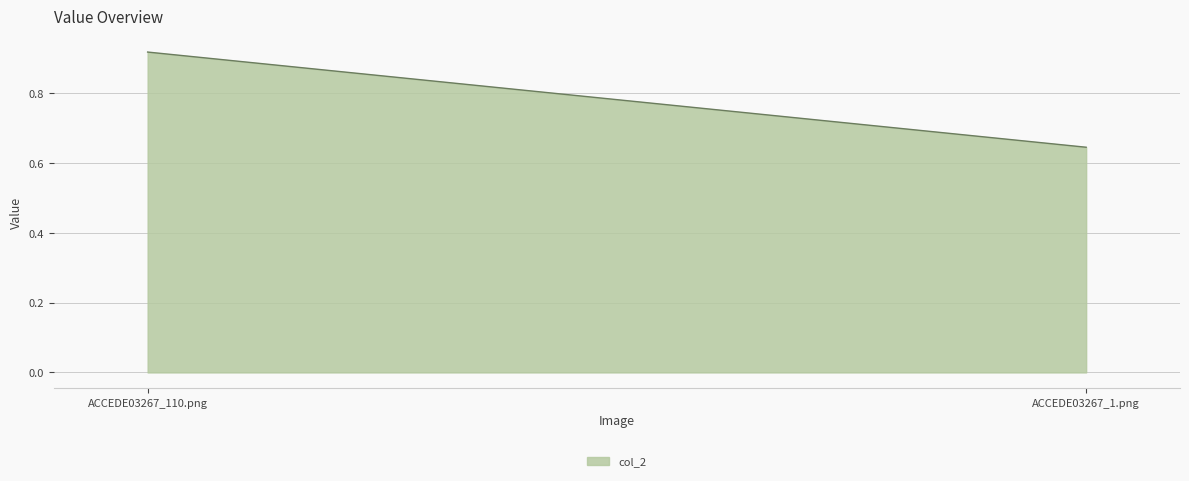

How many lines are shown in the chart?

1